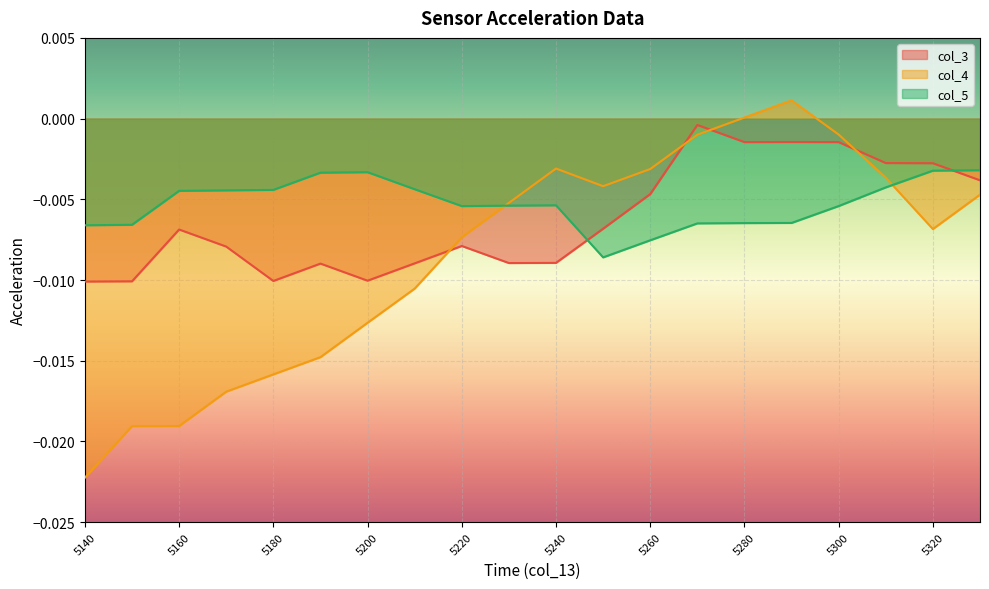

Is the value of col_4 at 5190 greater than the value of col_3 at 5290?

No